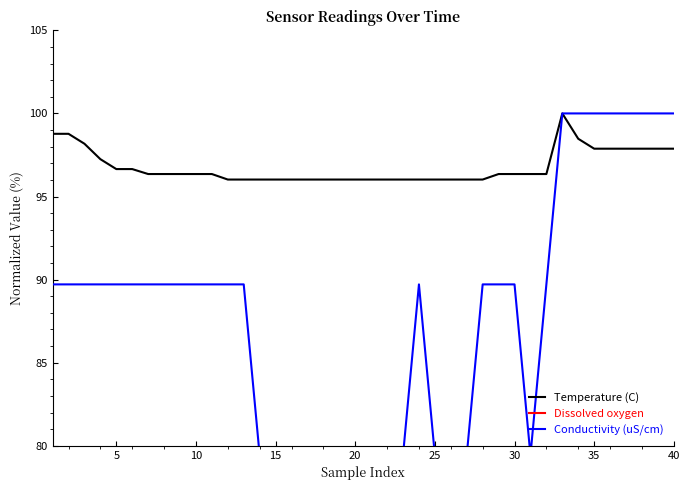

What are all the series names shown in the legend?

Temperature (C), Dissolved oxygen, Conductivity (uS/cm)